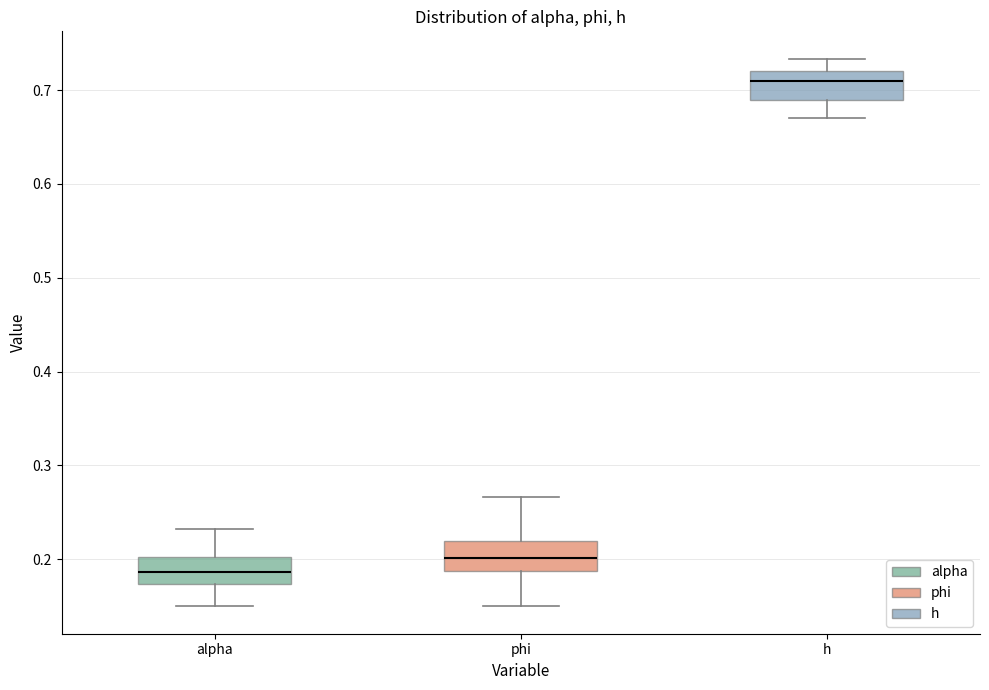

Reading left to right, read every box against the y-axis: the position of its median line, the range the box covers, and the ends of its whiskers. The values are not printed on the chart, so give them approximately, as read against the axis.

alpha: median 0.19, box 0.17 to 0.20, whiskers 0.15 to 0.23
phi: median 0.20, box 0.19 to 0.22, whiskers 0.15 to 0.27
h: median 0.71, box 0.69 to 0.72, whiskers 0.67 to 0.73